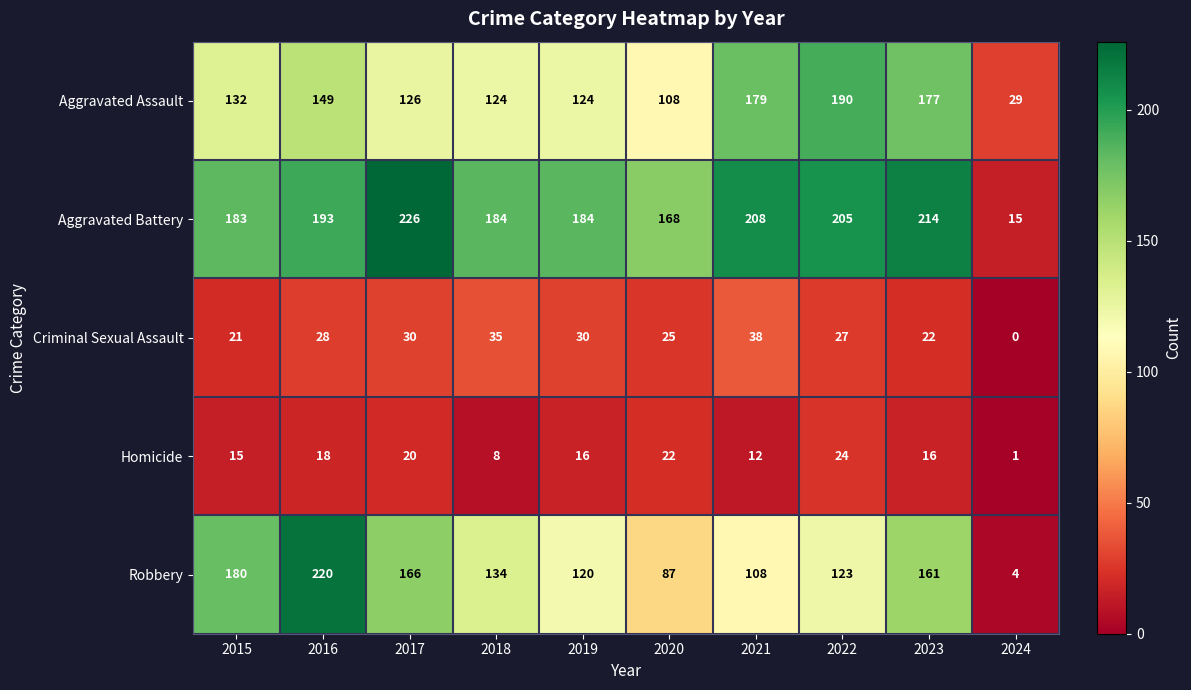

Which series has the largest total across all categories?

Aggravated Battery